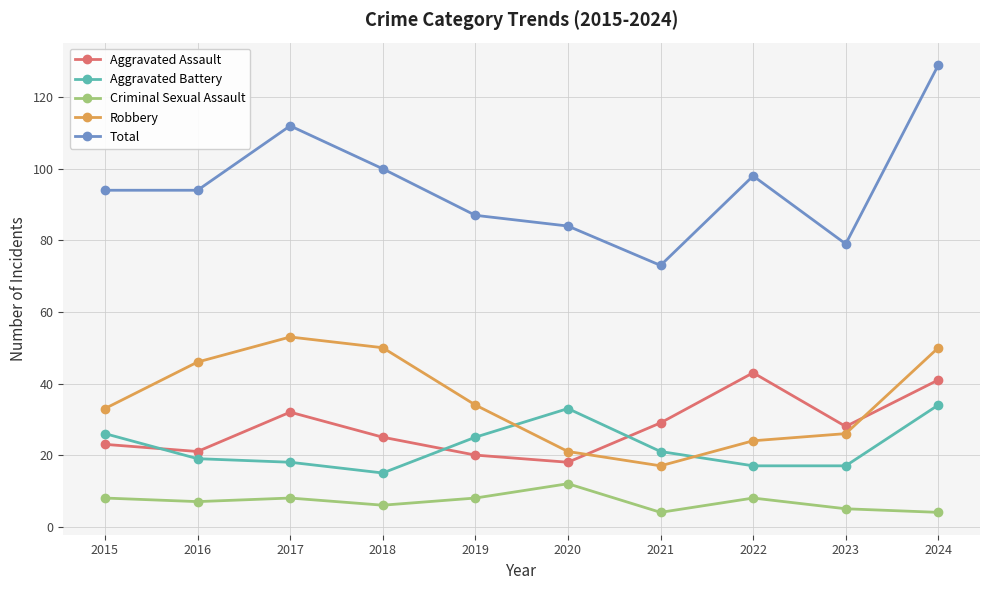

Does the chart display data point markers on the line(s)?

Yes